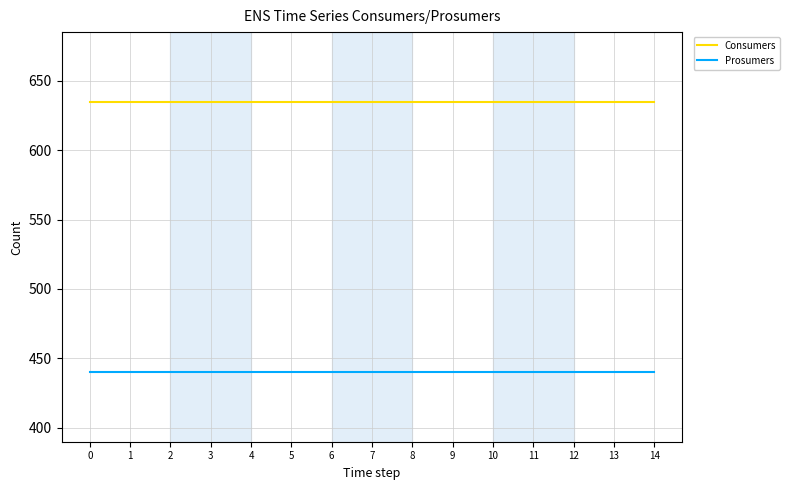

What is the difference between the highest and lowest values at 13?

195